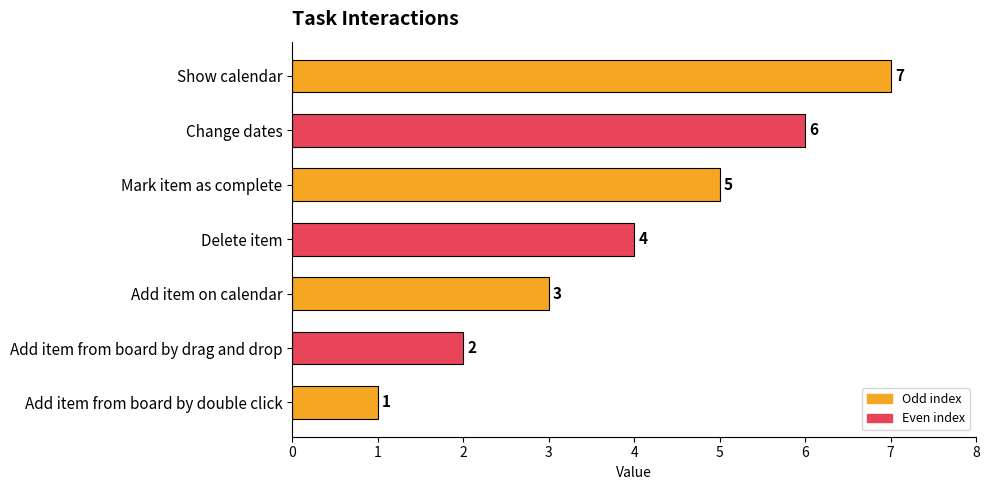

What is the sum of the values at Show calendar and Delete item?

11